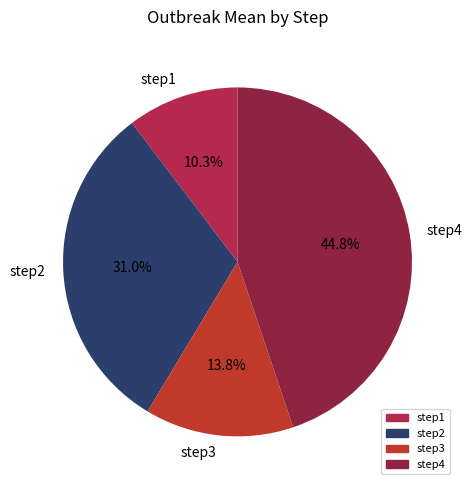

Does any single category account for the majority?

No